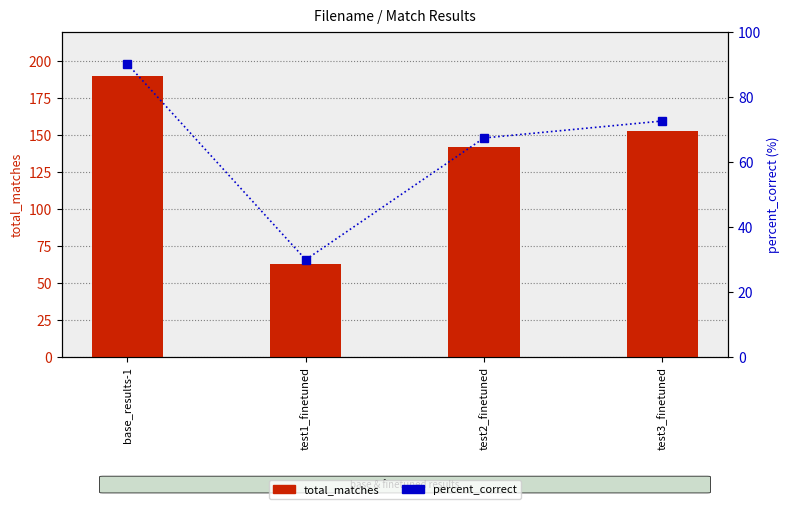

Is it true that total_matches equals 293.3 at base_results-1?

False